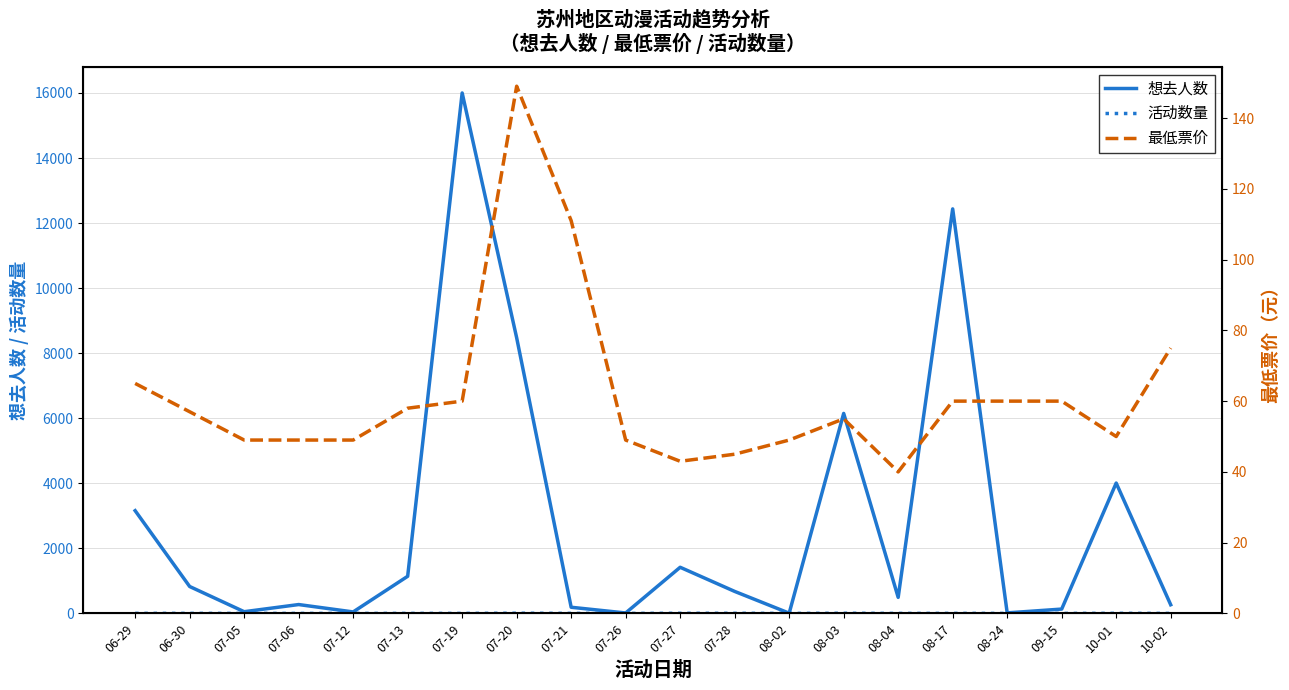

What are all the series names shown in the legend?

想去人数, 活动数量, 最低票价